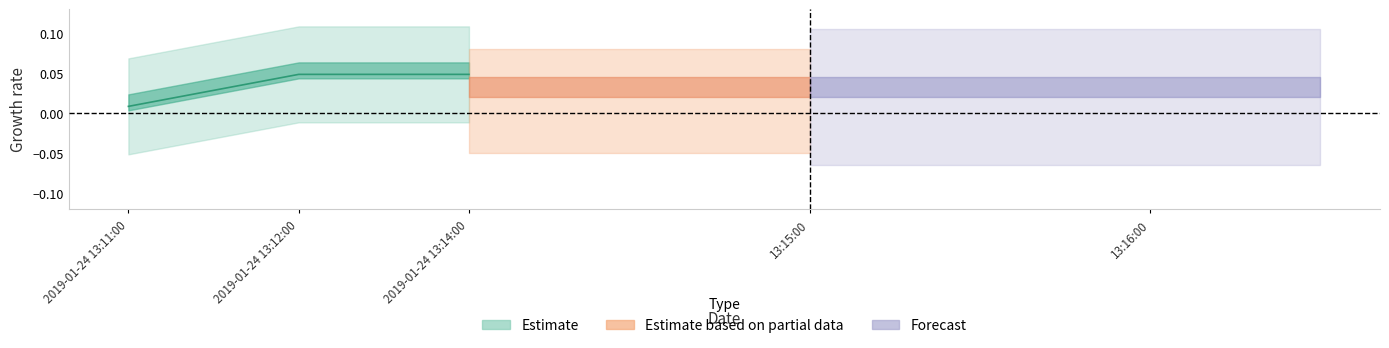

Count the values in the range 0 to 1.

3